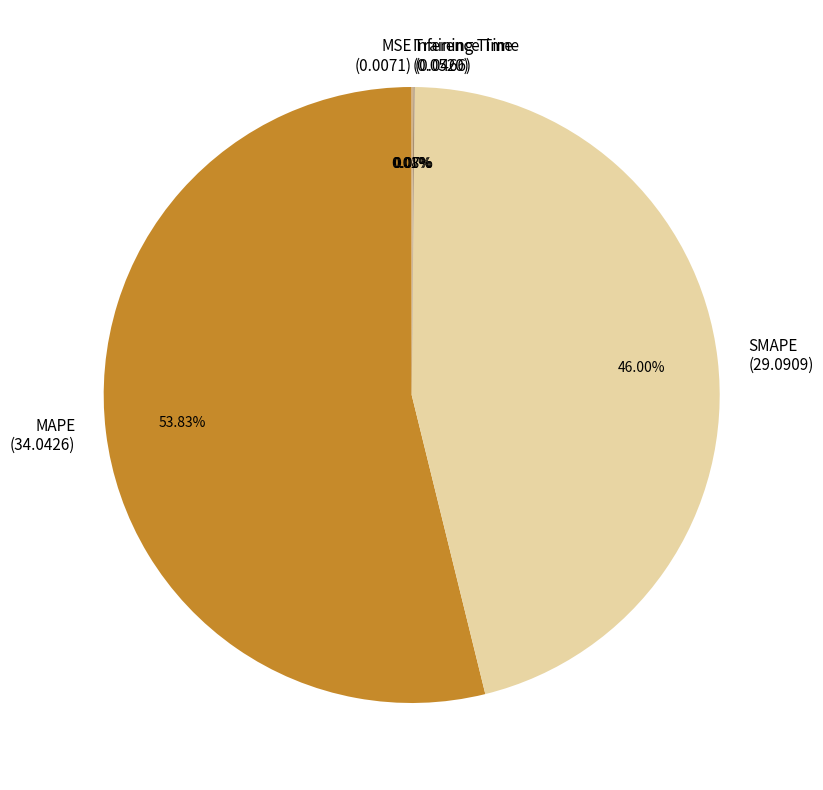

Is MAPE (34.0426) the majority of the pie?

Yes